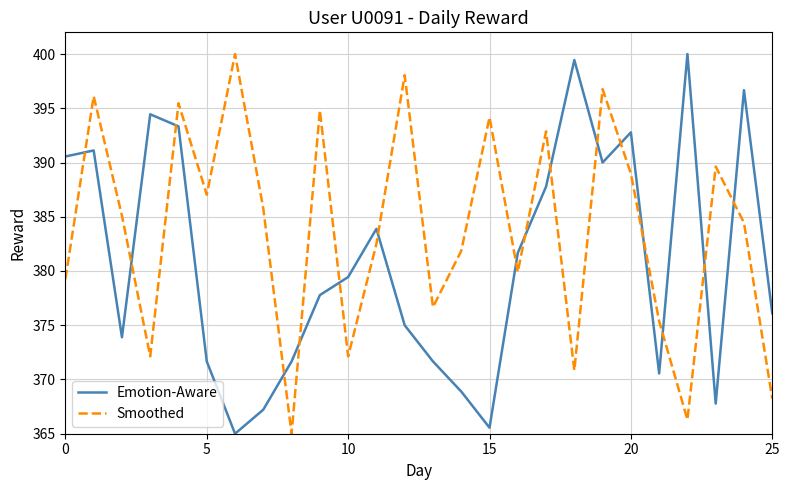

What is the smallest value displayed?

365.0